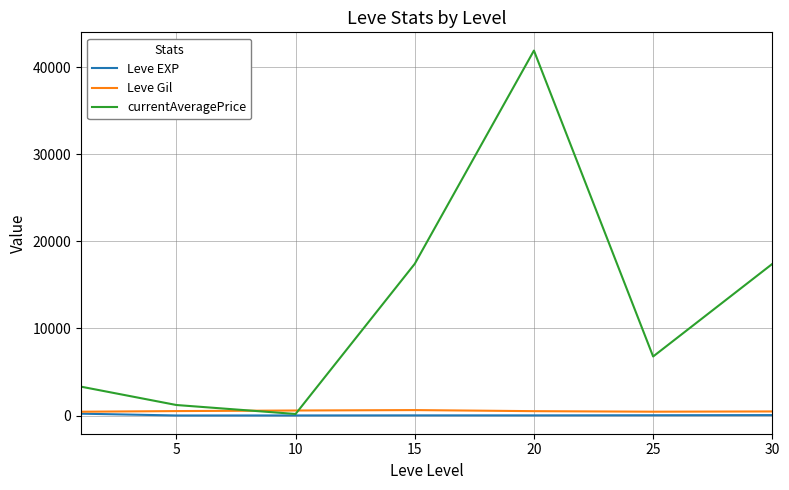

What is the greatest value displayed?

41927.3